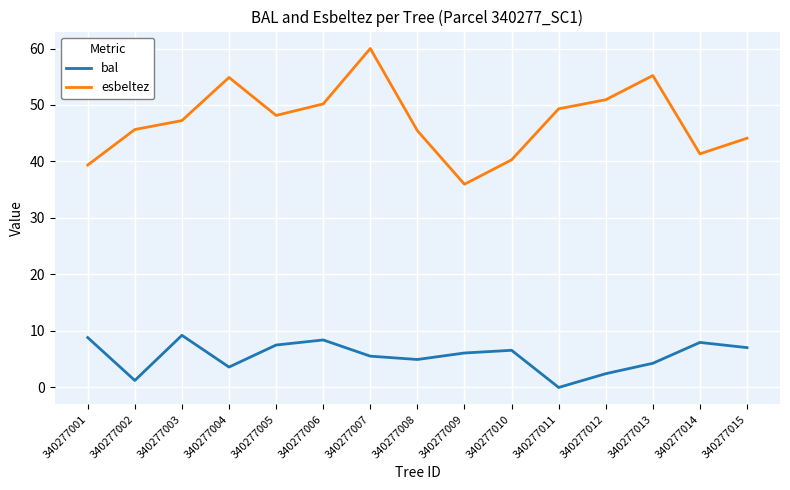

What is the maximum value for esbeltez?

60.0